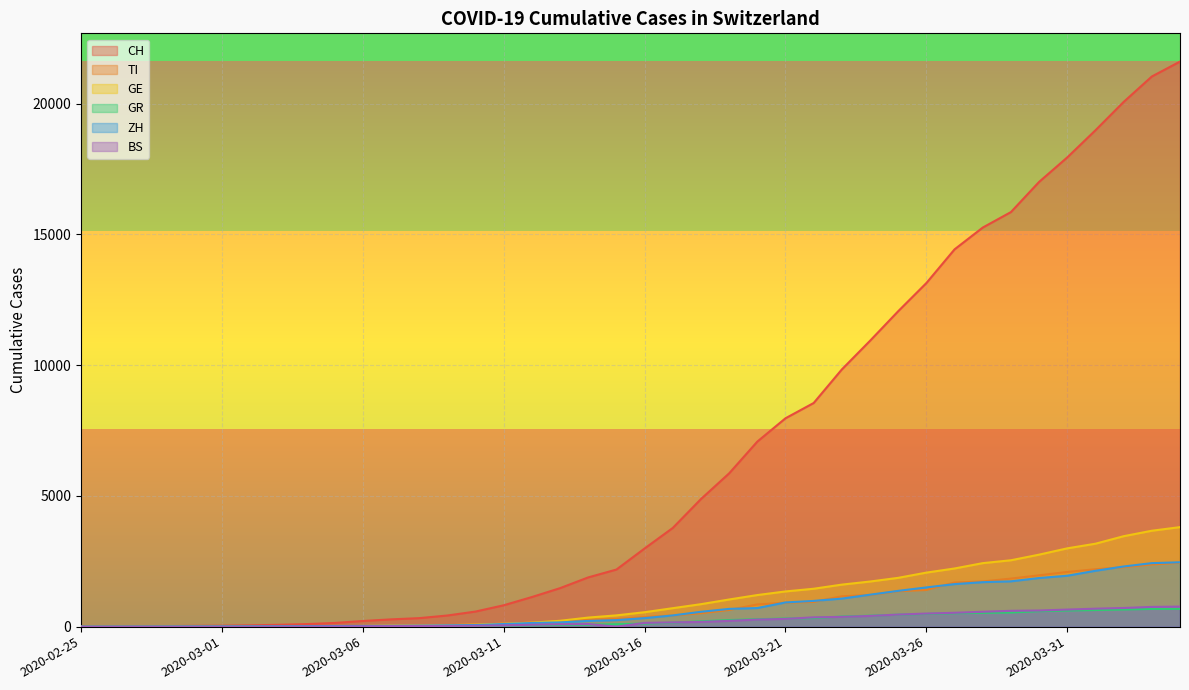

Which category has the highest value across all series?

2020-04-04